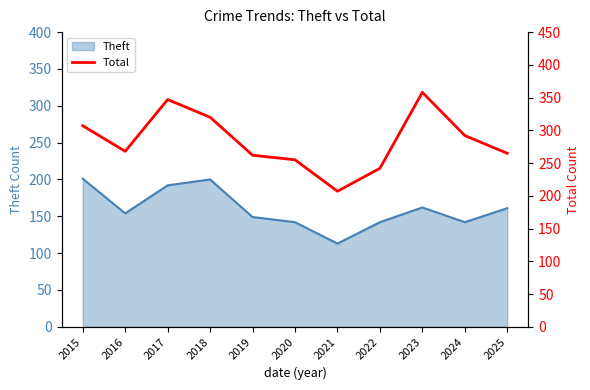

What is the difference between the maximum and minimum values?

151